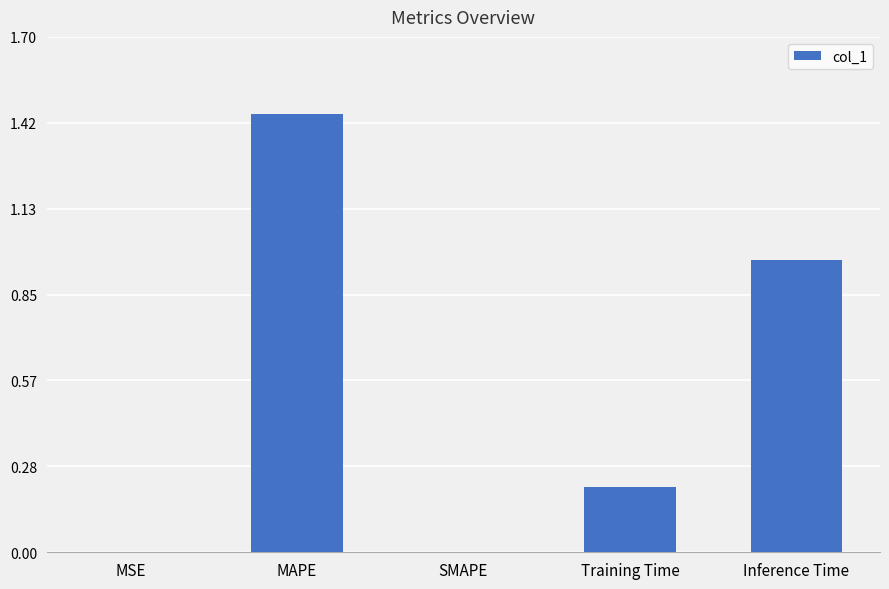

The chart shows a value of 0.2 at Training Time. True or false?

True